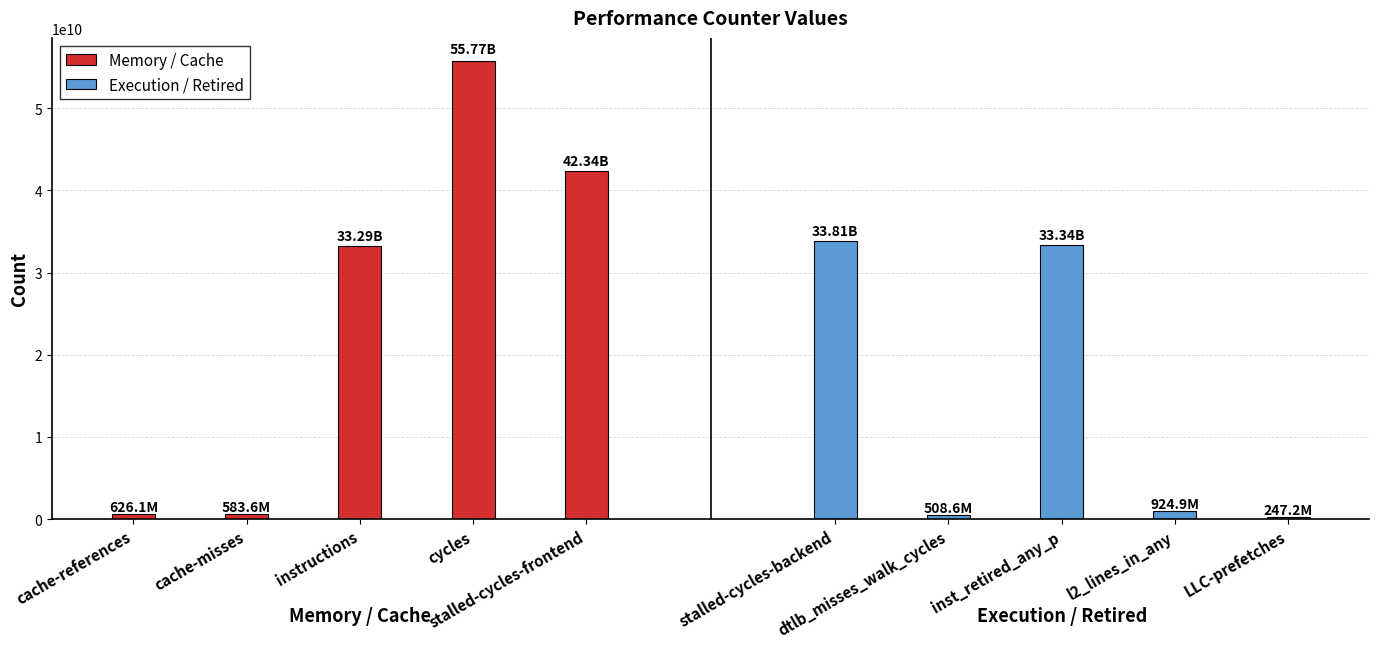

What position from the right is cycles?

2